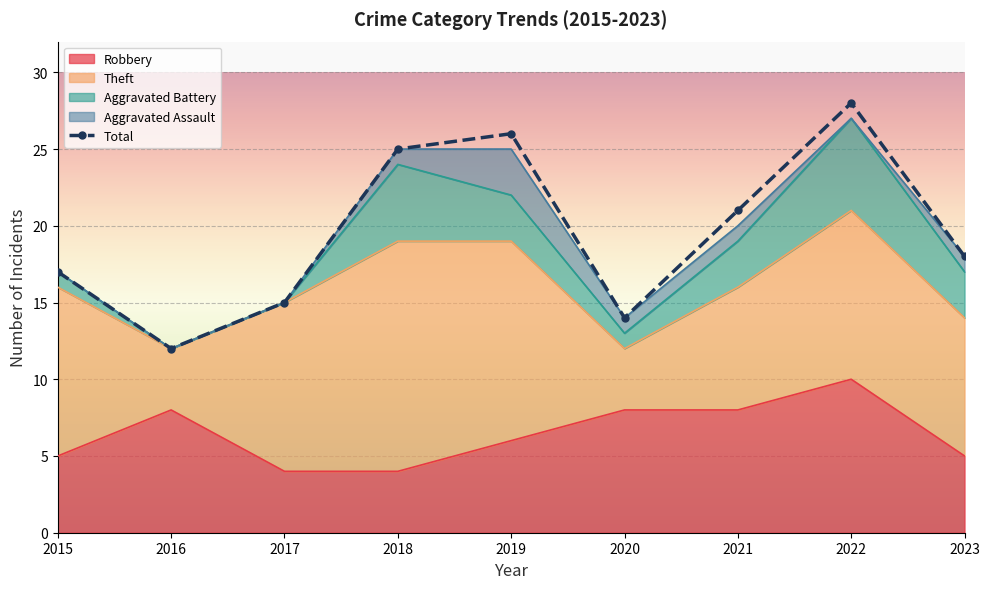

How many data points are less than 18?

4